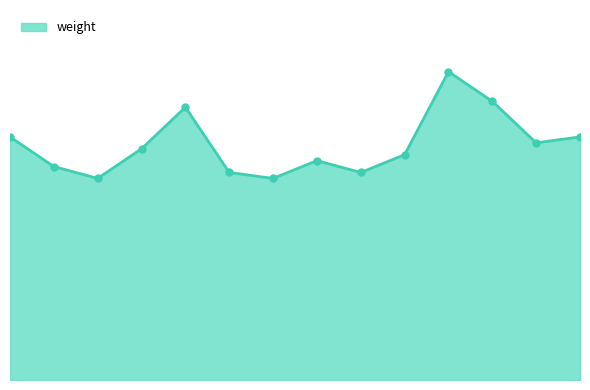

Is this an area chart (filled region under the line)?

Yes